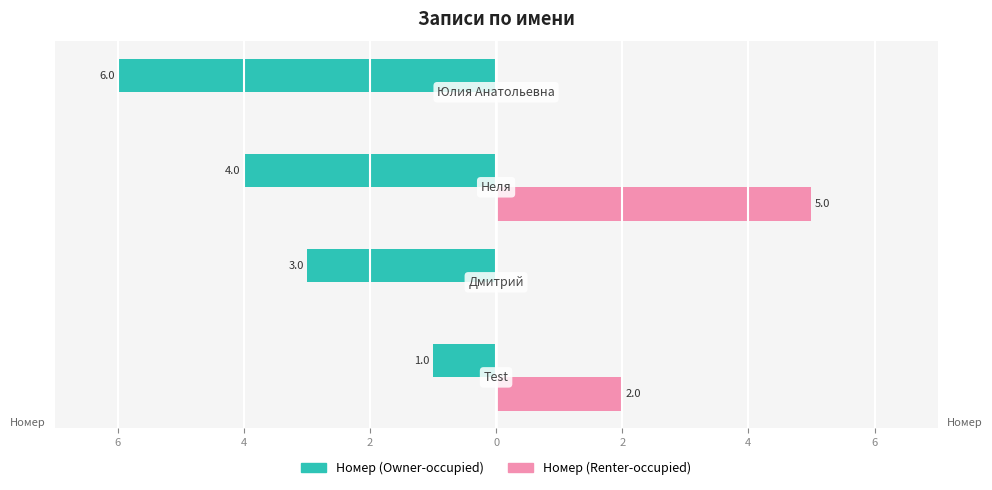

Which series has the widest spread of values?

Номер (Owner-occupied)